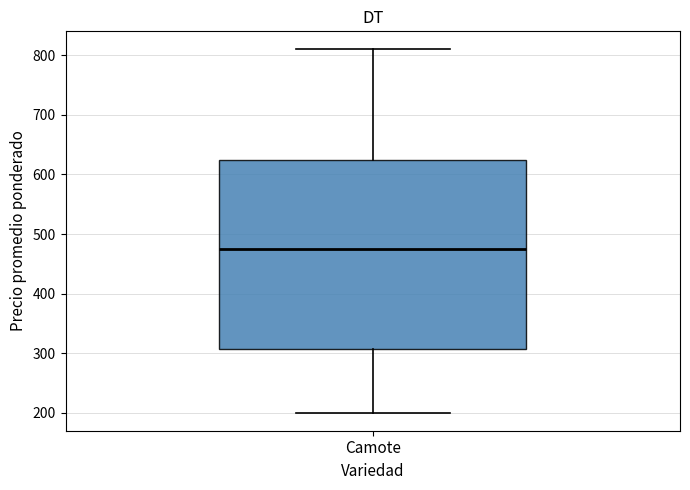

Read this box plot against the y-axis: the position of the median line, the range covered by the box, and the ends of both whiskers. The values are not printed on the chart, so give them approximately, as read against the axis.

median 480, box 310 to 630, whiskers 200 to 810